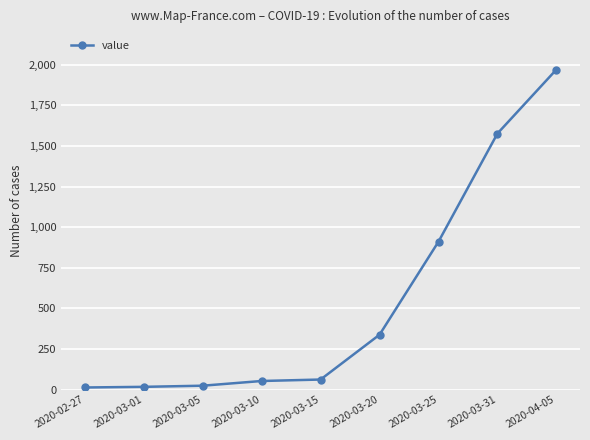

What is the sum of all values?

4966